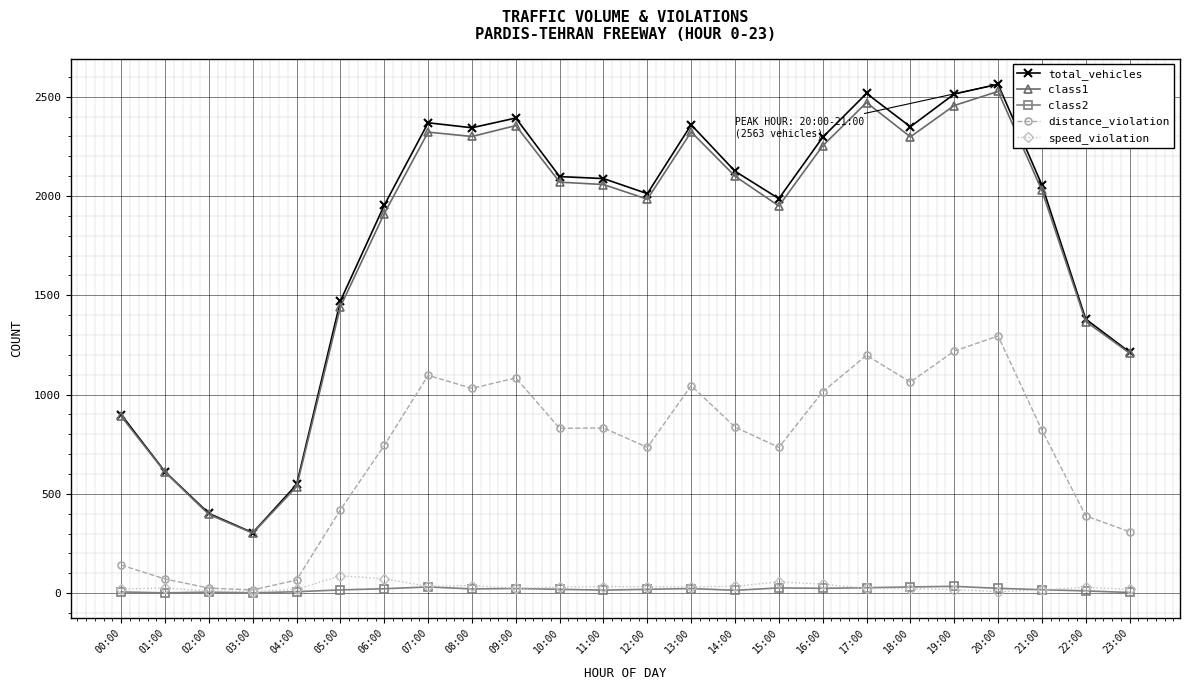

What is the difference between the second highest and minimum values in the speed_violation series?

65